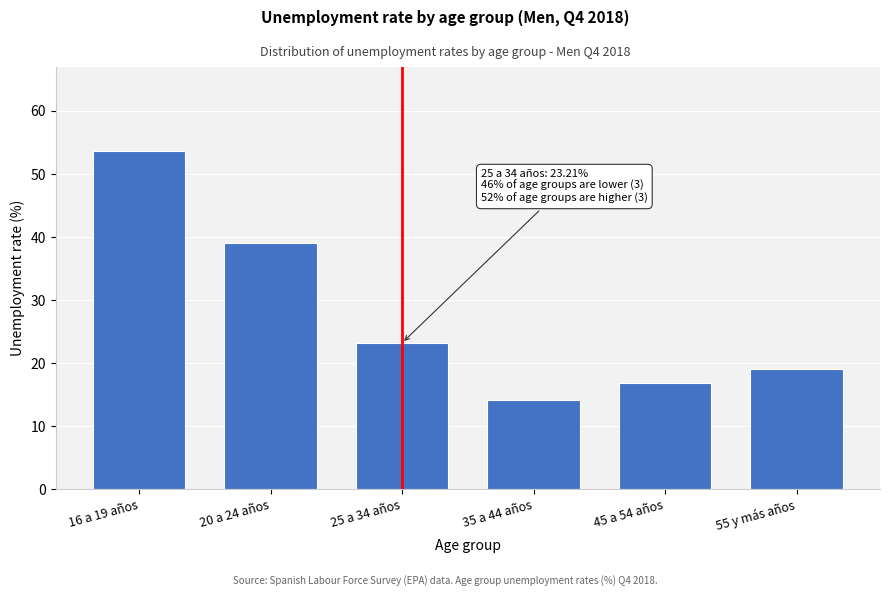

Reading left to right, list all the values displayed in this chart.

53.6	39.1	23.2	14.2	16.8	19.0